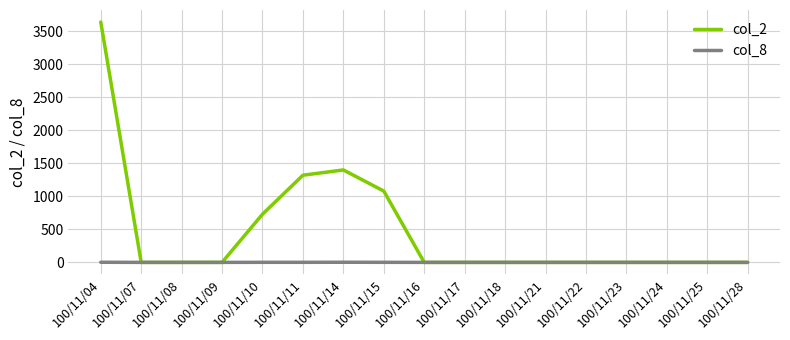

True or false: col_2 has a value of 1071 at 100/11/10.

False